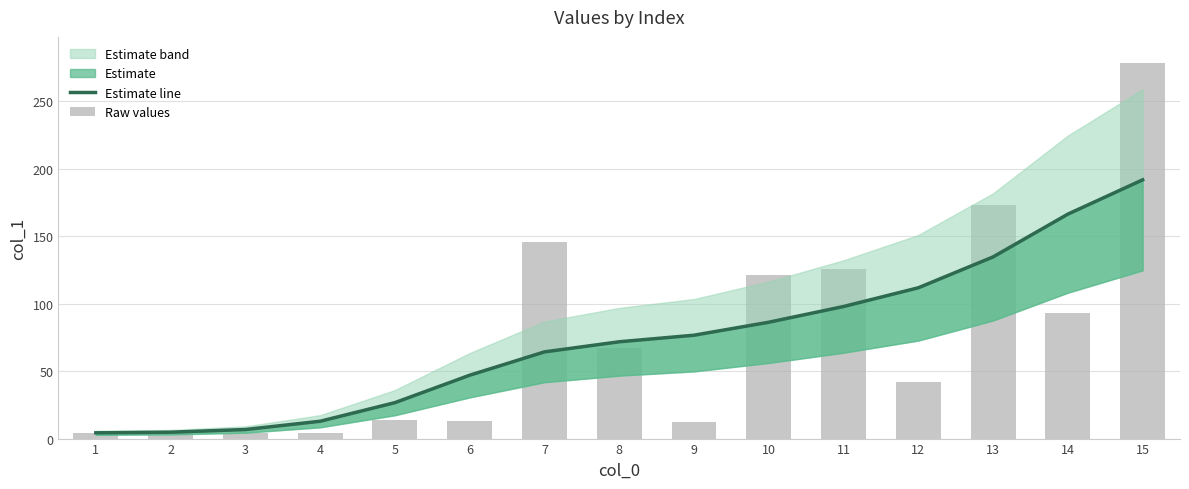

Which series has the widest spread of values?

Raw values